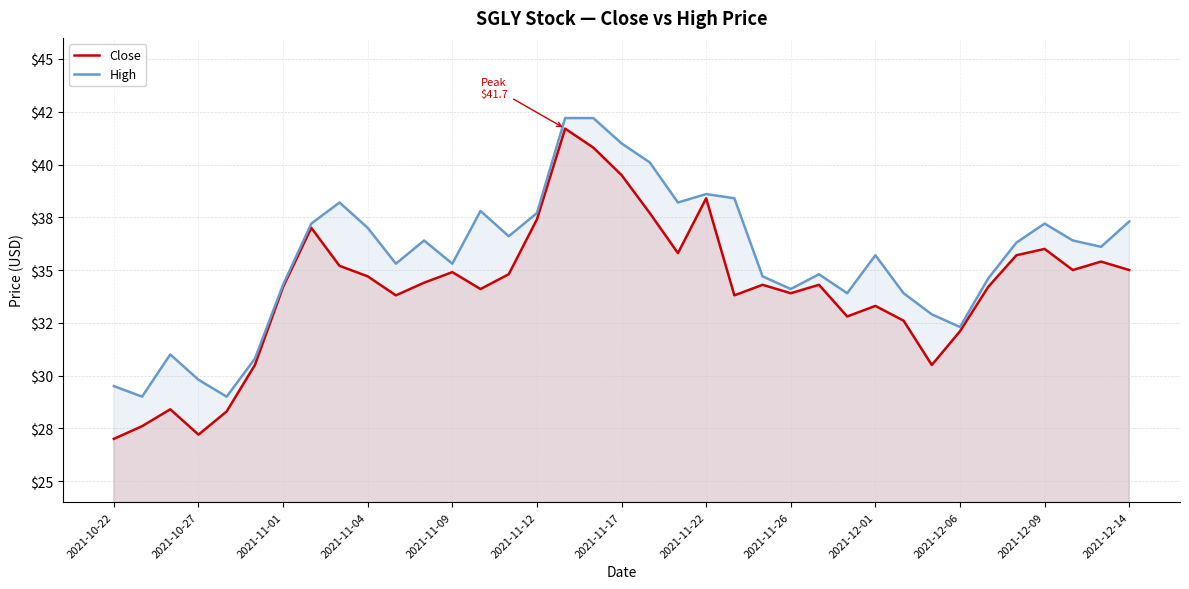

Reading left to right, list all the values displayed in this chart.

Close: 27.0	27.6	28.4	27.2	28.3	30.5	34.2	37.0	35.2	34.7	33.8	34.4	34.9	34.1	34.8	37.4	41.7	40.8	39.5	37.7	35.8	38.4	33.8	34.3	33.9	34.3	32.8	33.3	32.6	30.5	32.1	34.2	35.7	36.0	35.0	35.4	35.0
High: 29.5	29.0	31.0	29.8	29.0	30.8	34.3	37.2	38.2	37.0	35.3	36.4	35.3	37.8	36.6	37.7	42.2	42.2	41.0	40.1	38.2	38.6	38.4	34.7	34.1	34.8	33.9	35.7	33.9	32.9	32.3	34.6	36.3	37.2	36.4	36.1	37.3